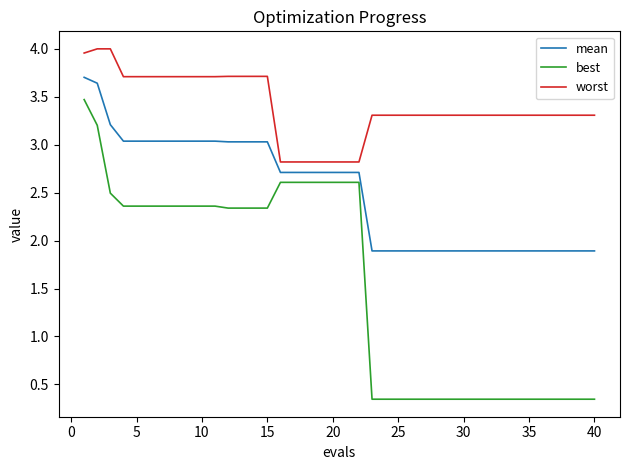

Which series has the largest total across all categories?

worst